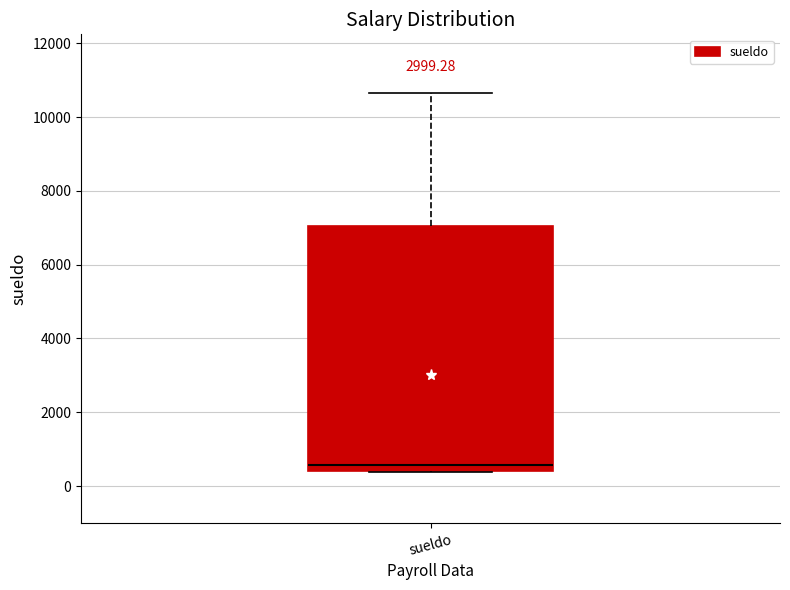

Read this box plot against the y-axis: the position of the median line, the range covered by the box, and the ends of both whiskers. The values are not printed on the chart, so give them approximately, as read against the axis.

median 600, box 400 to 7000, whiskers 400 to 10600